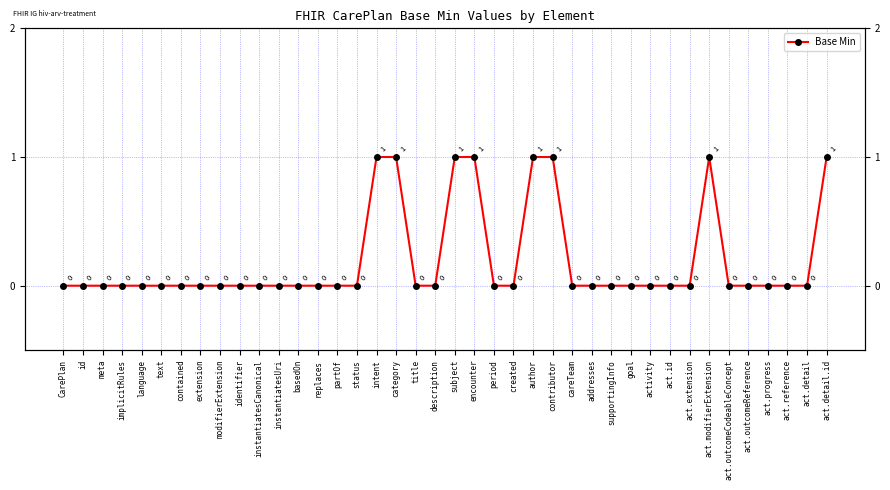

At which category does the chart reach its minimum across all series?

CarePlan